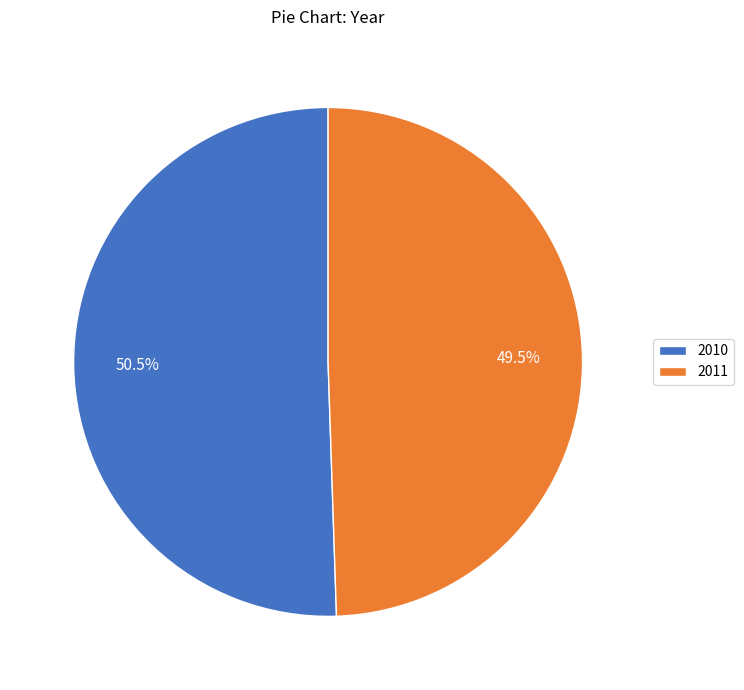

Which has a higher value, 2010 or 2011?

2010